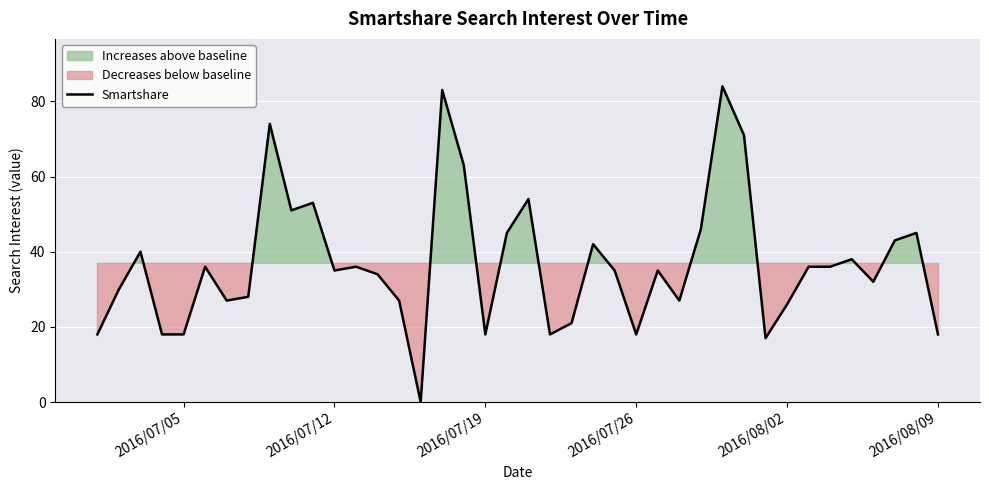

How many points are lower than both their immediate neighbors (excluding endpoints)?

10